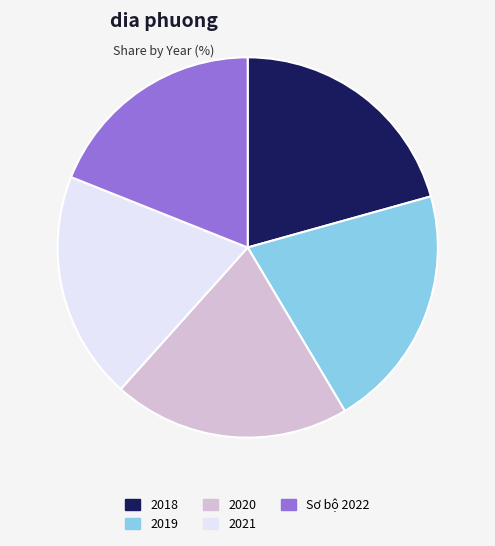

Does 2021 represent more than half of the total?

No